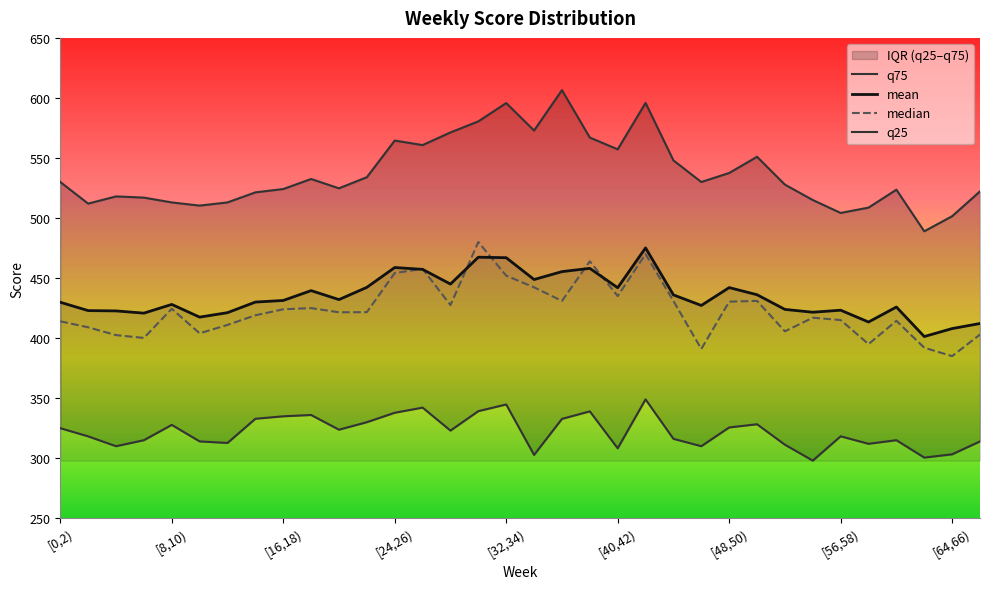

At which label is median closest to 432?

[50,52)